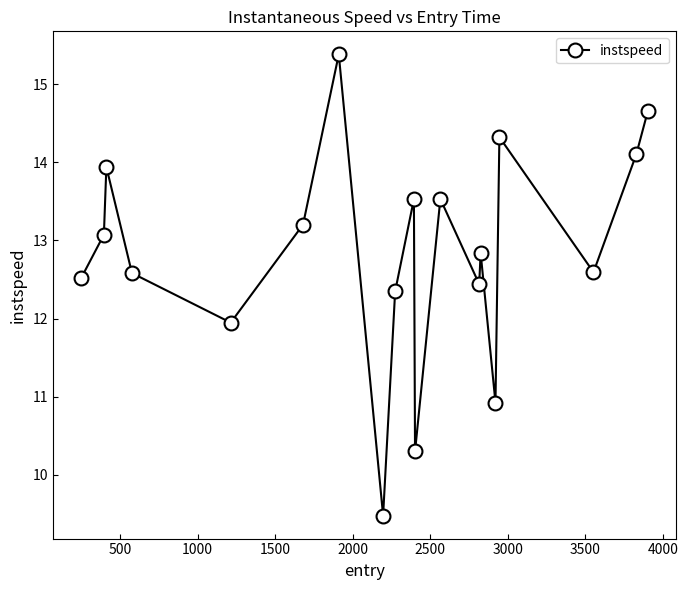

What is the minimum value shown in the chart?

9.5